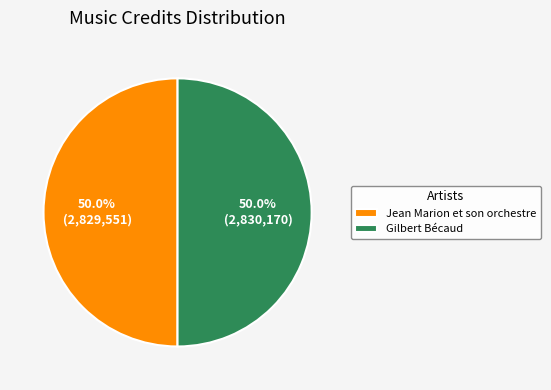

Approximately how many times larger is the value at Gilbert Bécaud compared to Jean Marion et son orchestre?

1.0